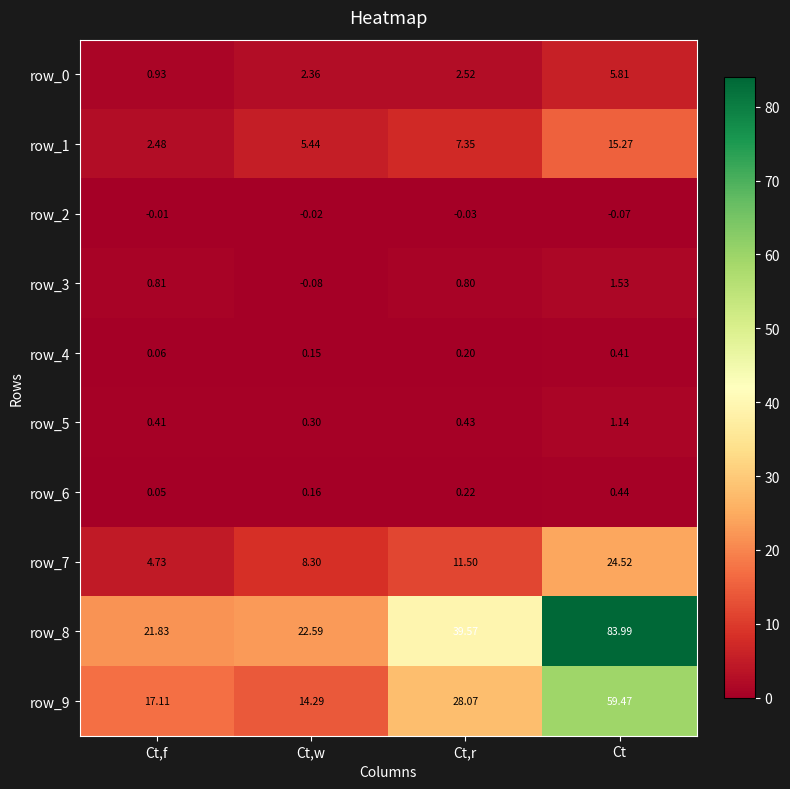

Which label corresponds to the largest value in the chart?

Ct